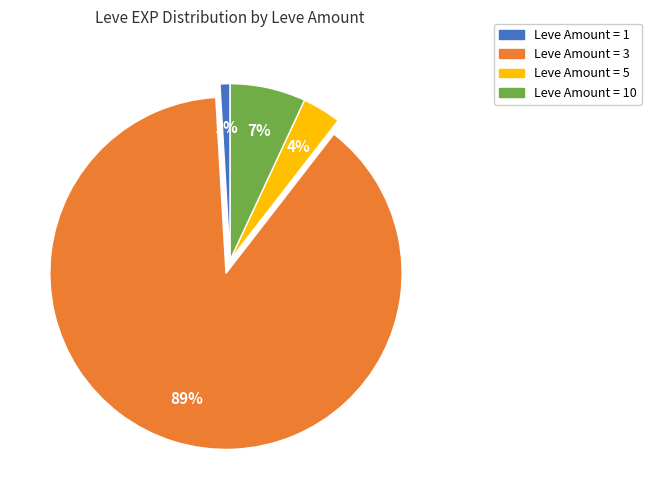

To the nearest percent, what is the average slice percentage?

25%